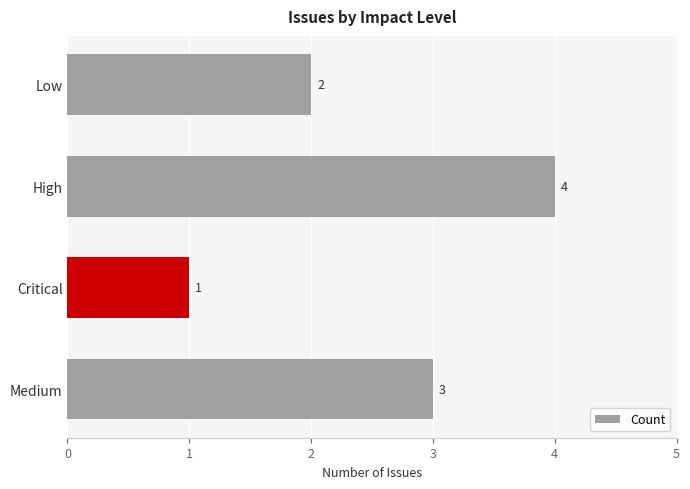

Reading bottom to top, transcribe all the data shown in this chart.

Medium=3	Critical=1	High=4	Low=2